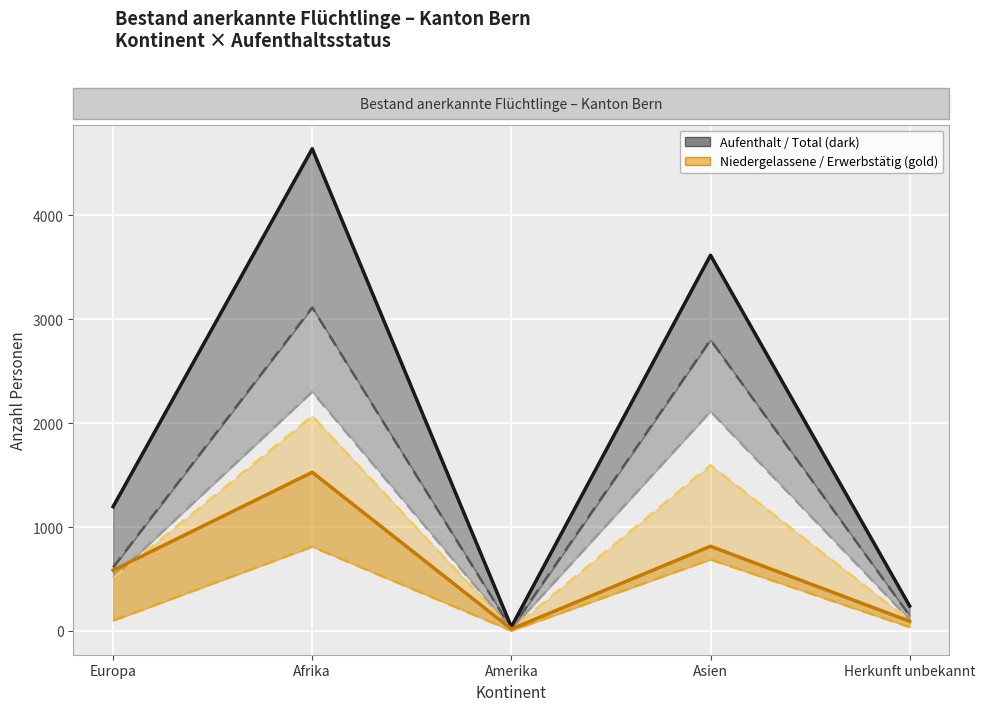

The Aufenthalter B (Ohne Erwerb) series shows 18 at Amerika. True or false?

True